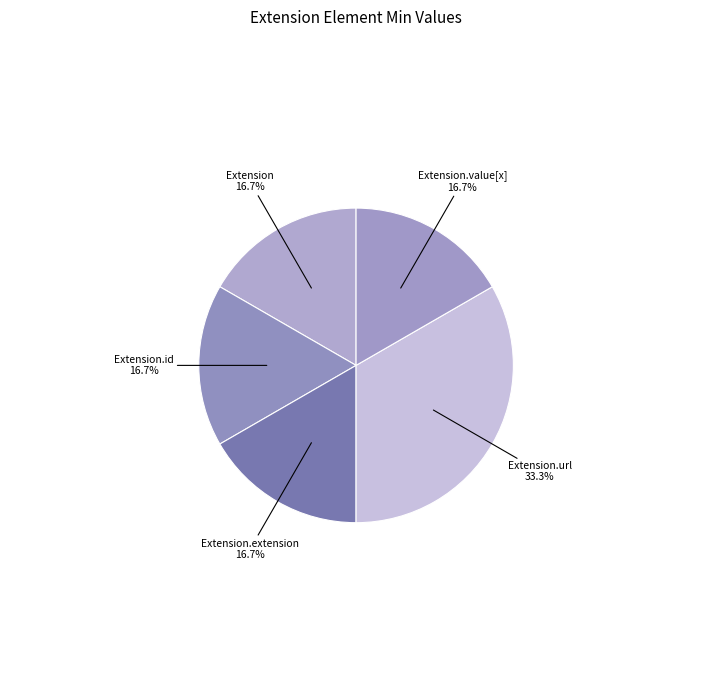

True or false: Extension.url accounts for 99% of the total.

False